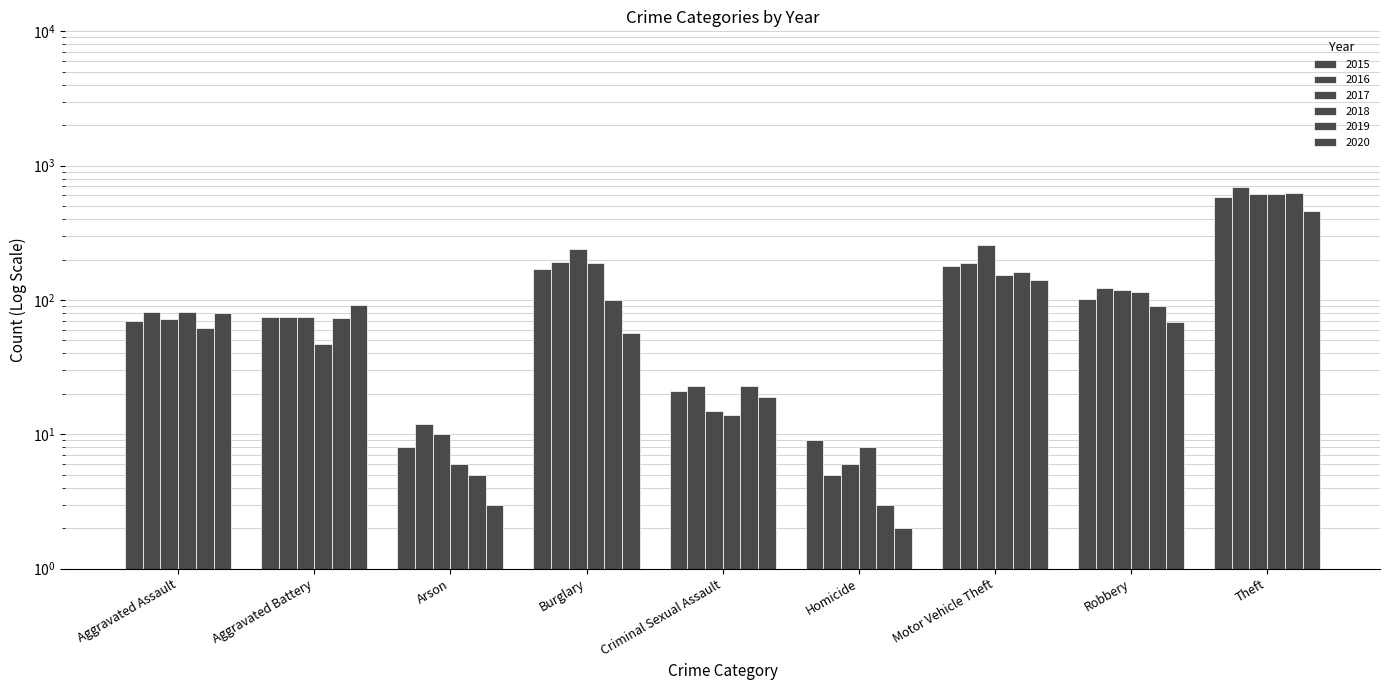

What is the difference between the maximum and second lowest values in the 2019 series?

624